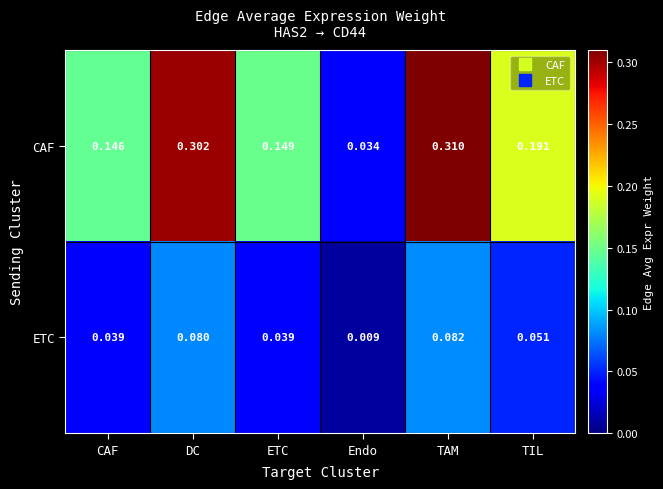

Which series has the widest spread of values?

CAF